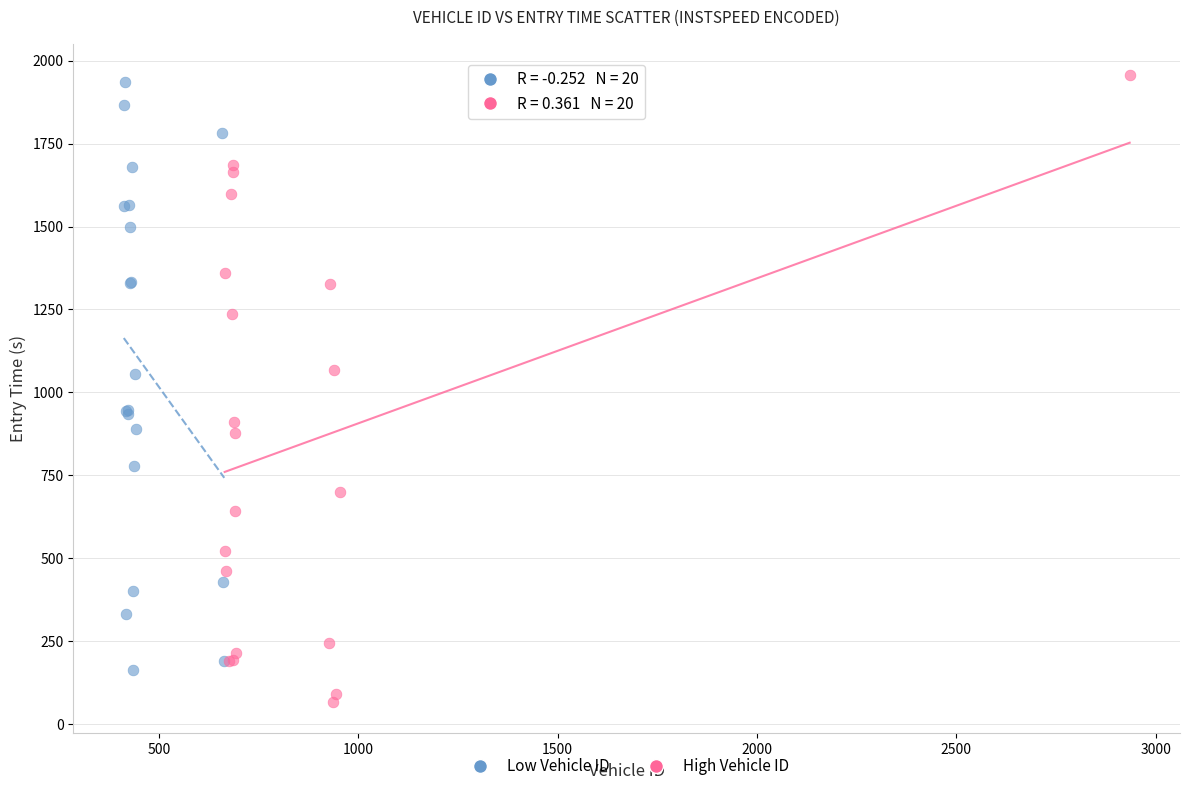

Which series reaches the minimum Y coordinate?

High Vehicle ID